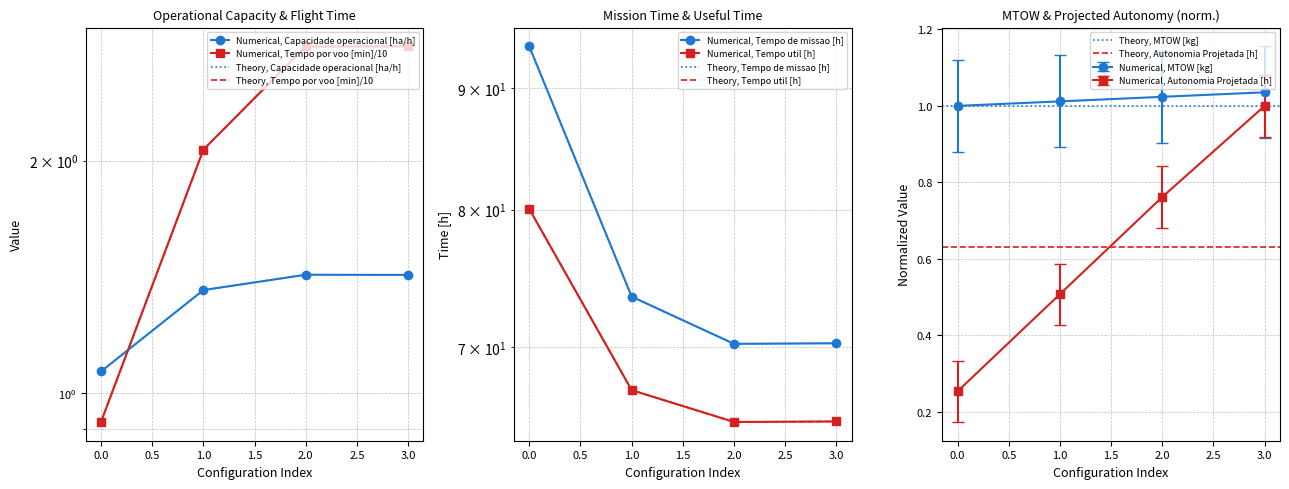

Rank the categories by Tempo por voo [min] value from lowest to highest.

0, 1, 2, 3